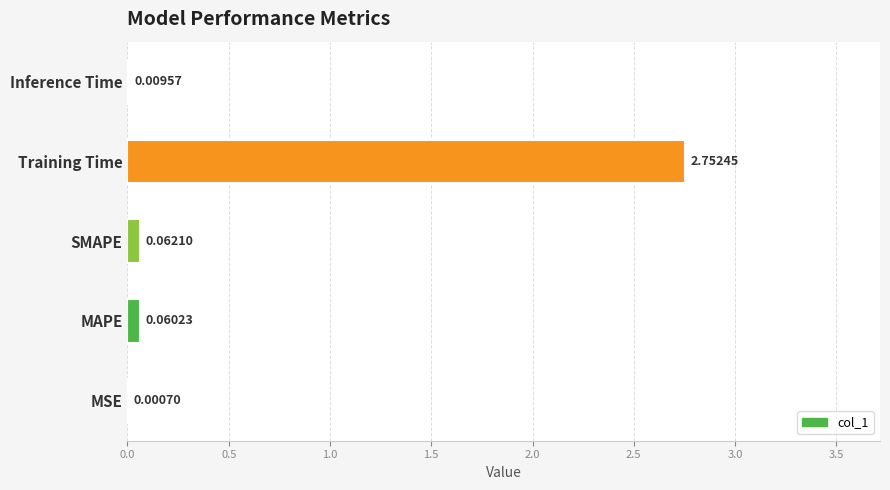

At which label is the value closest to 1?

SMAPE